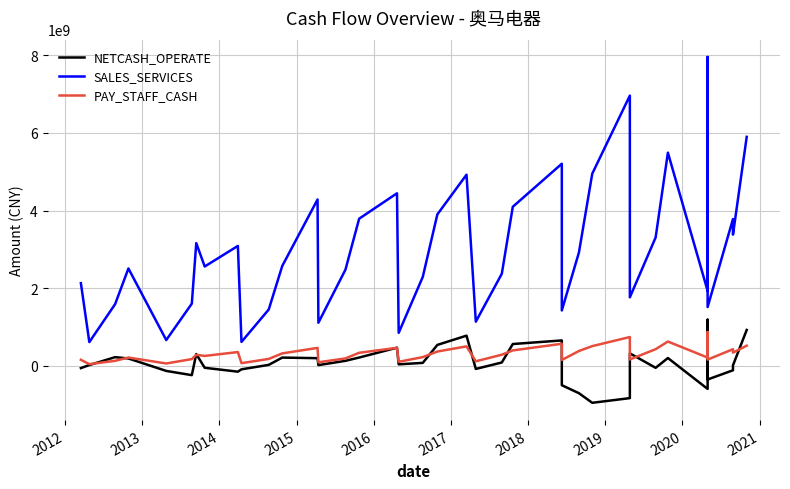

True or false: PAY_STAFF_CASH and SALES_SERVICES intersect in this chart.

False